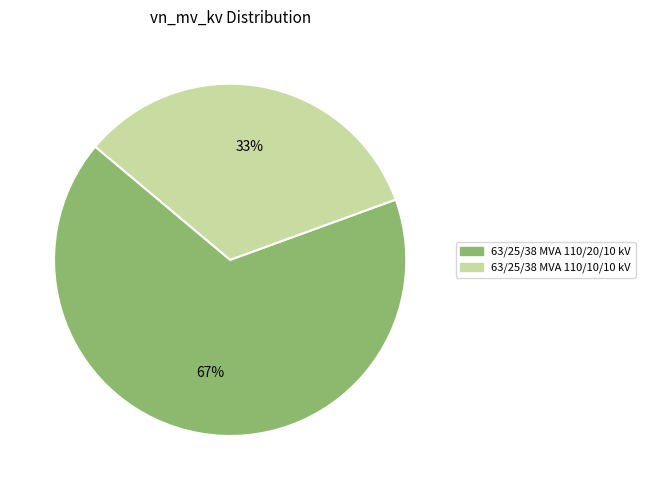

Which category has the smallest portion of the pie?

63/25/38 MVA 110/10/10 kV